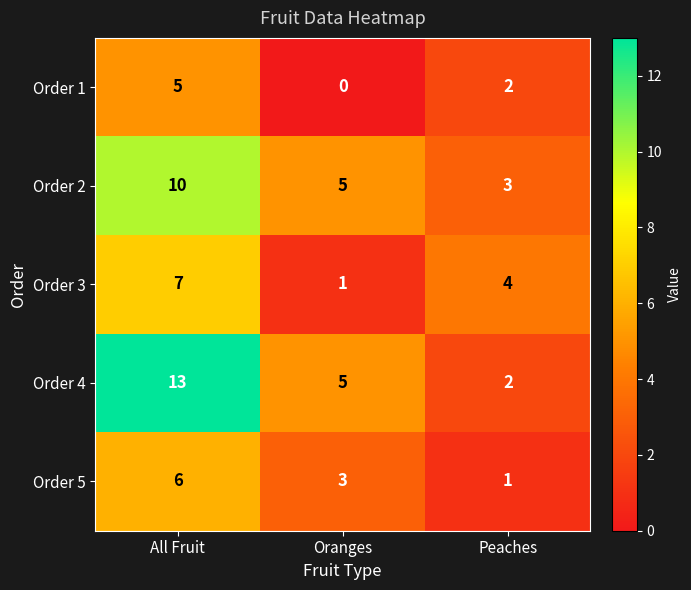

The value of Order 3 at All Fruit is 2. True or false?

False